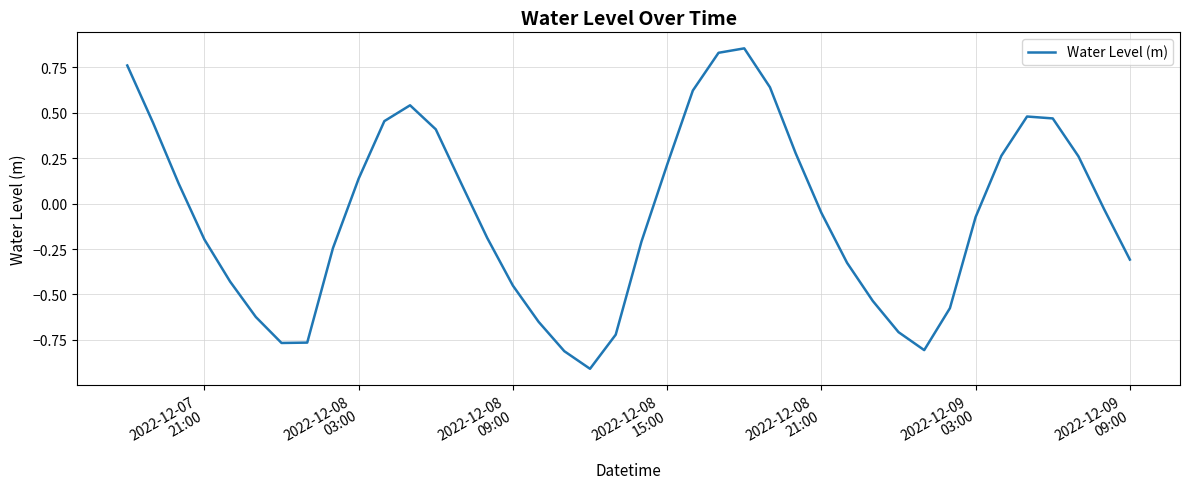

What is the difference between the maximum and minimum values?

1.8